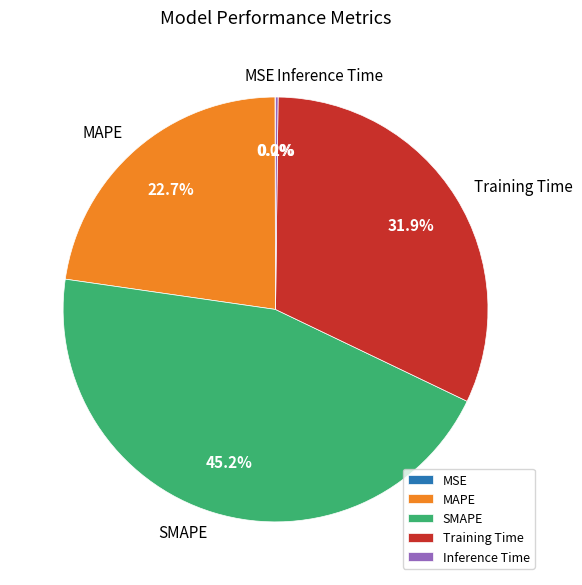

Is it true that MAPE is 23% of the pie?

True